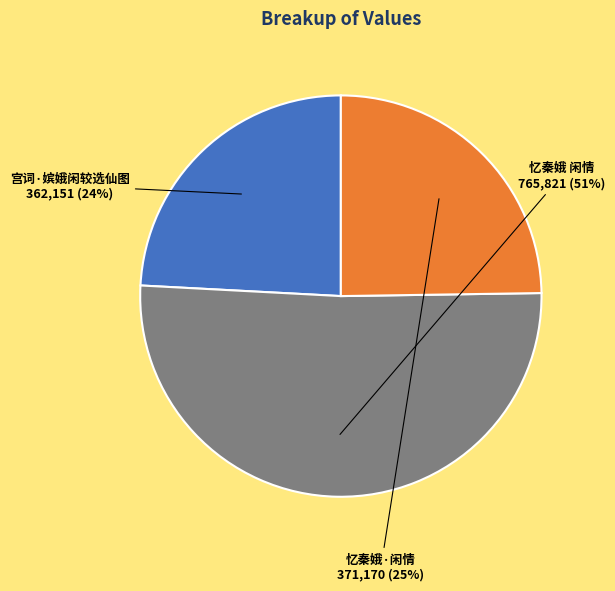

How many segments does this pie chart have?

3